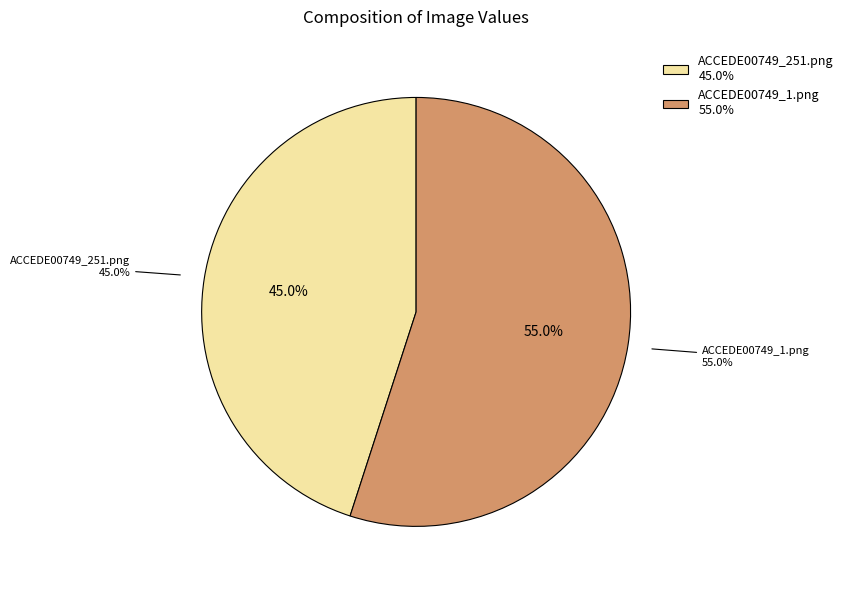

How many segments does this pie chart have?

2